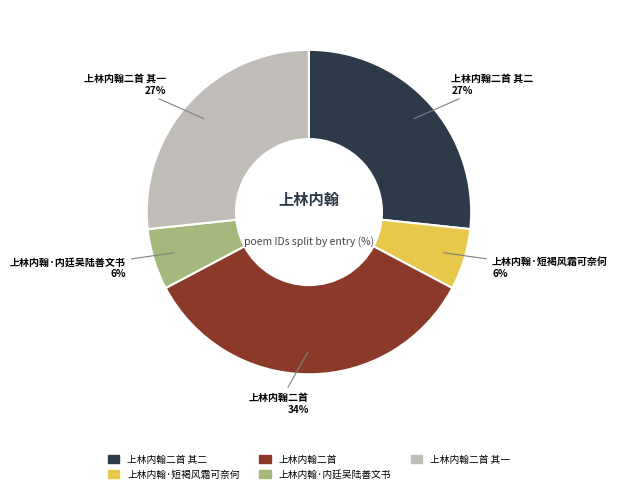

How many slices are in this pie chart?

5